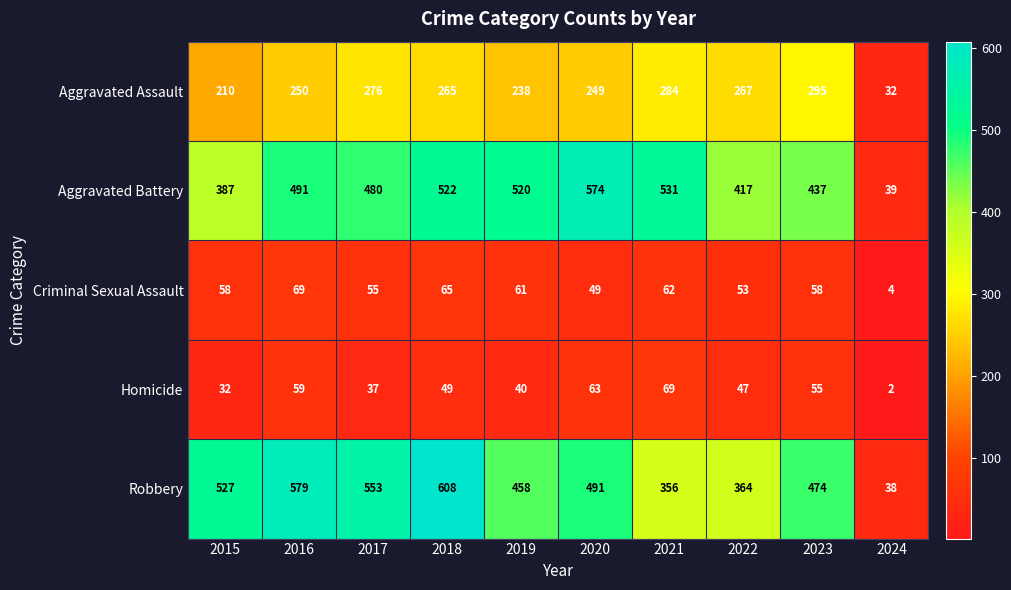

True or false: Robbery has a value of 134 at 2016.

False